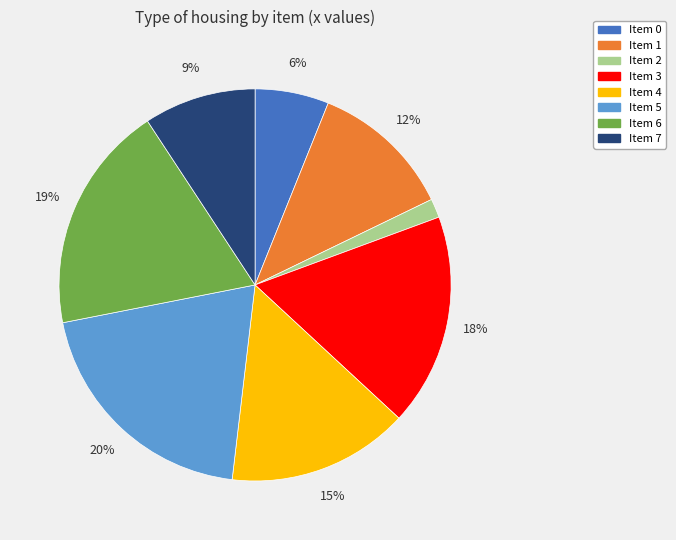

Count the number of slices in the pie.

8